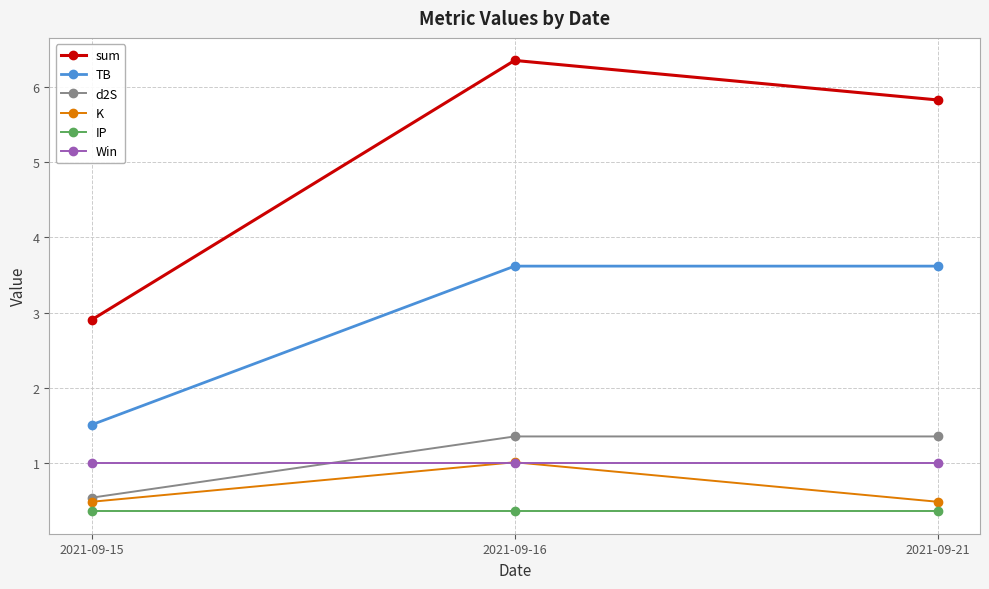

Reading right to left, list all the values displayed in this chart.

sum: 2021-09-21=5.8	2021-09-16=6.4	2021-09-15=2.9
TB: 2021-09-21=3.6	2021-09-16=3.6	2021-09-15=1.5
d2S: 2021-09-21=1.4	2021-09-16=1.4	2021-09-15=0.5
K: 2021-09-21=0.5	2021-09-16=1.0	2021-09-15=0.5
IP: 2021-09-21=0.4	2021-09-16=0.4	2021-09-15=0.4
Win: 2021-09-21=1.0	2021-09-16=1.0	2021-09-15=1.0